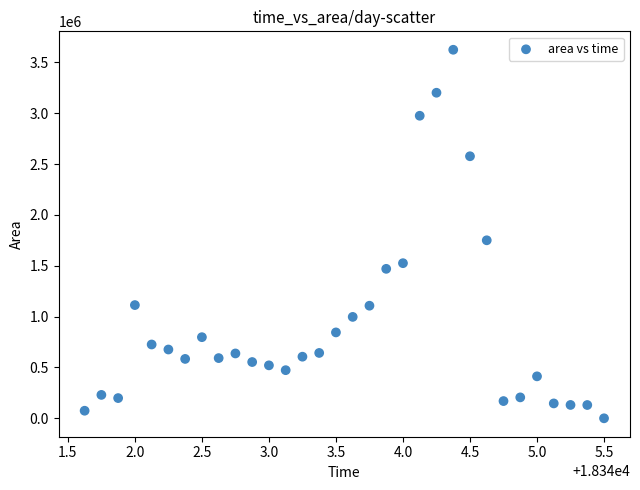

What Y value in the scatter plot is closest to 1811562?

1750000